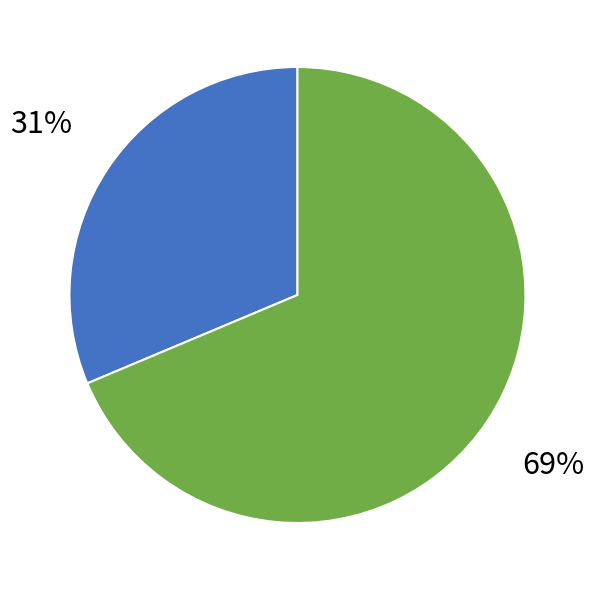

How many slices are in this pie chart?

2